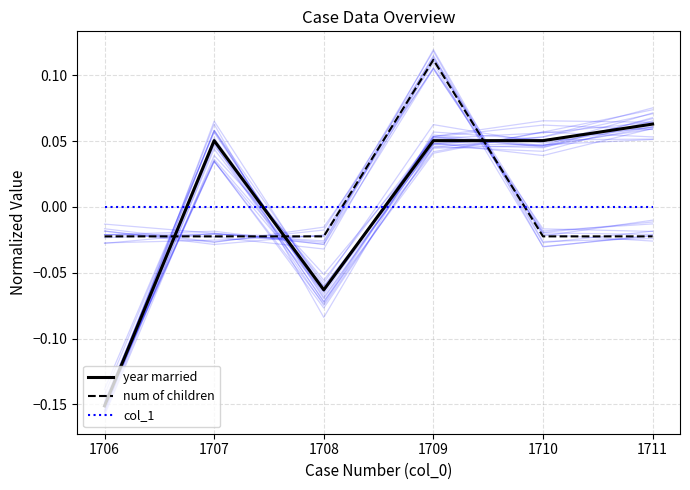

How many values in num of children are above zero?

1